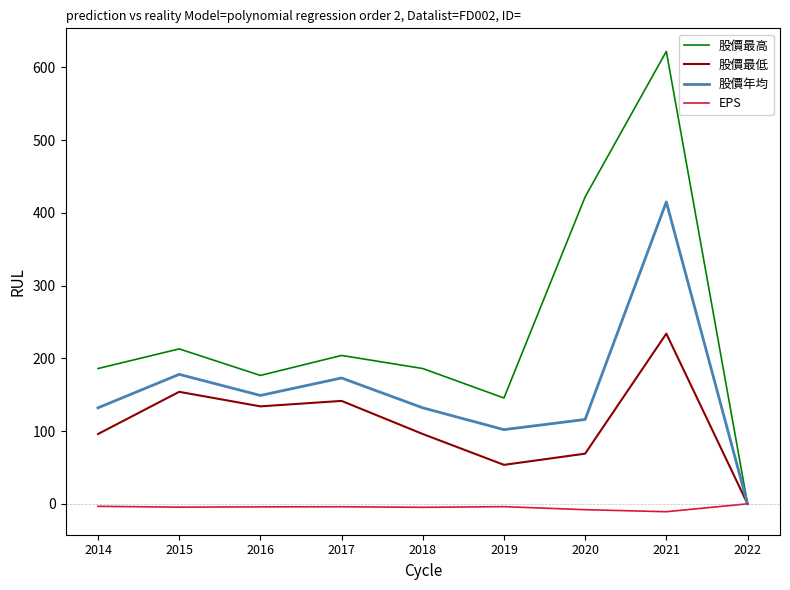

Is it true that 股價最高 equals 145.5 at 2019?

True